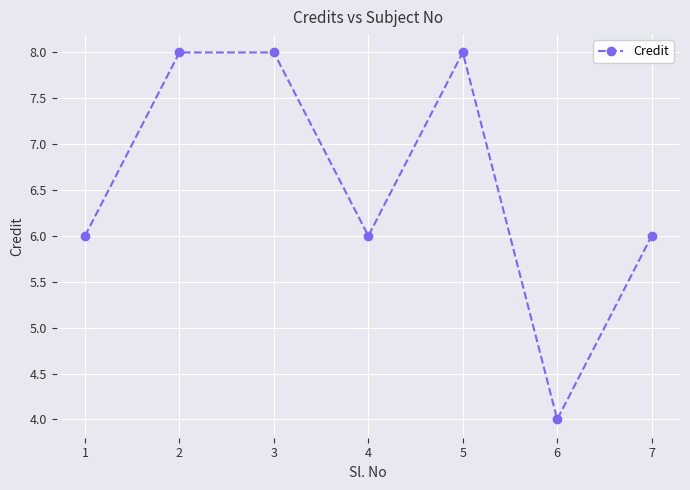

What is the value of the 3rd point from the left?

8